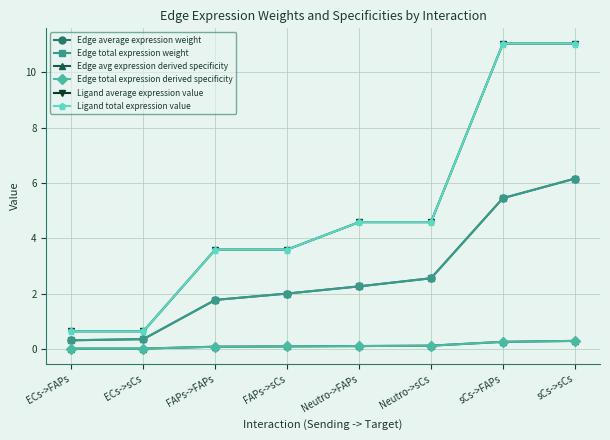

At how many categories does at least one series exceed 6?

2